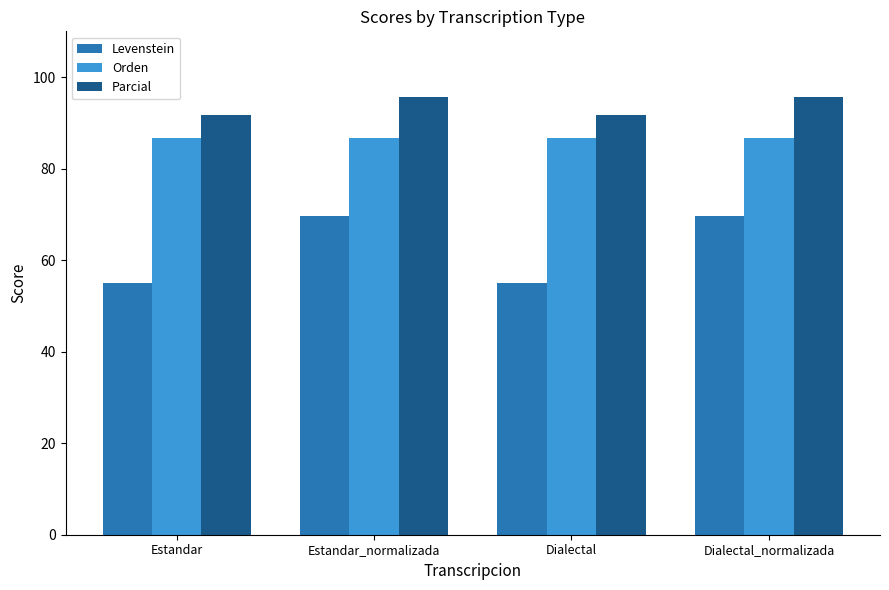

How many bars are there in total?

12